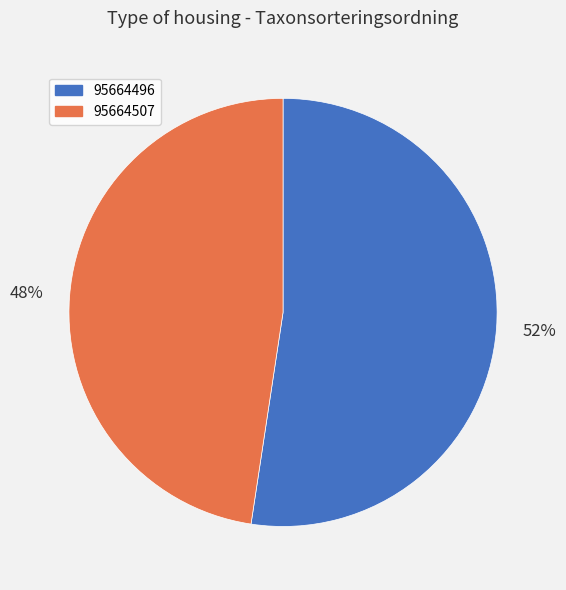

What is the largest slice in the pie chart?

95664496